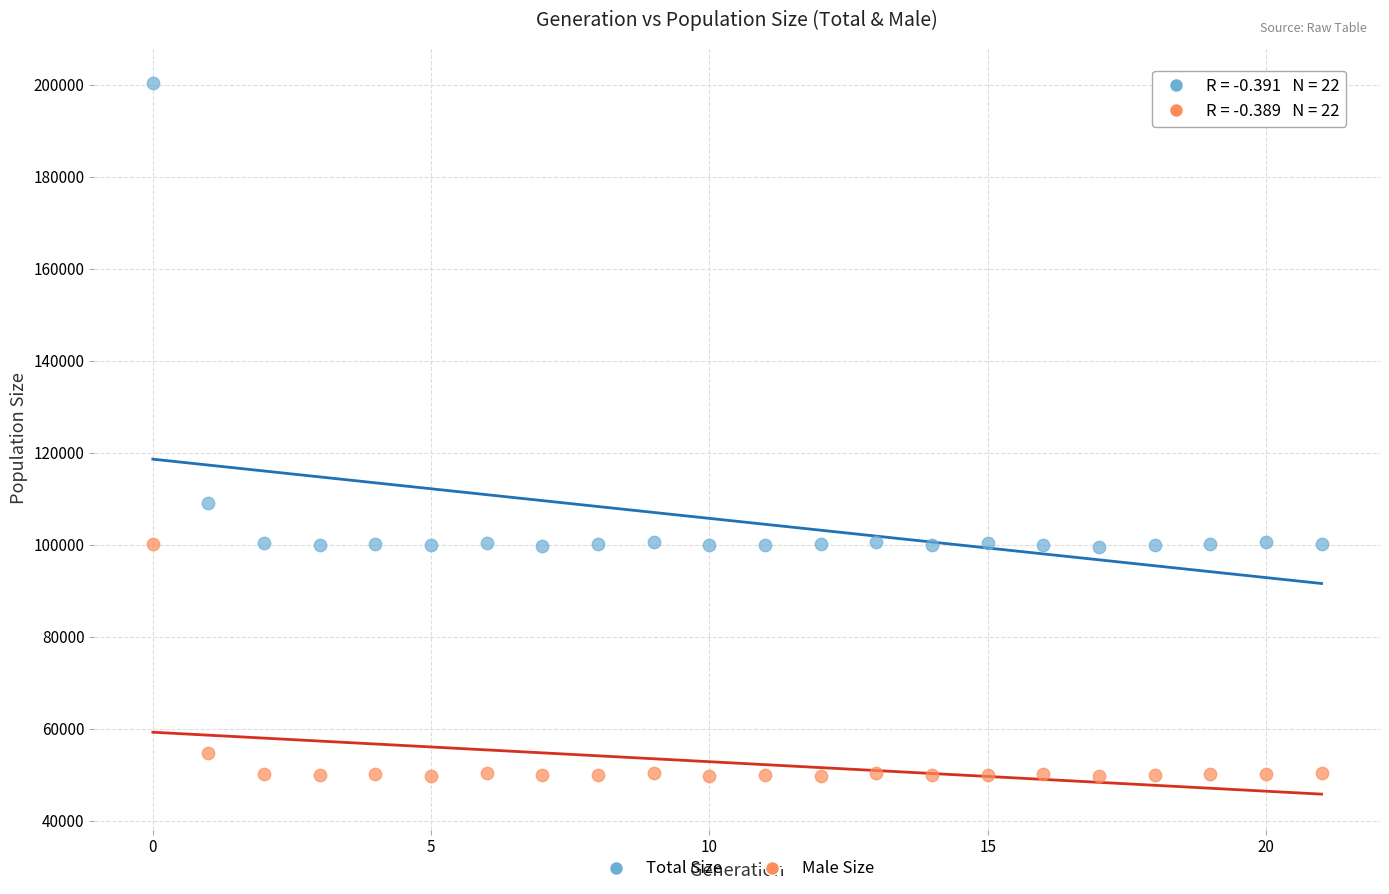

Which series contains the highest Y value?

Total Size